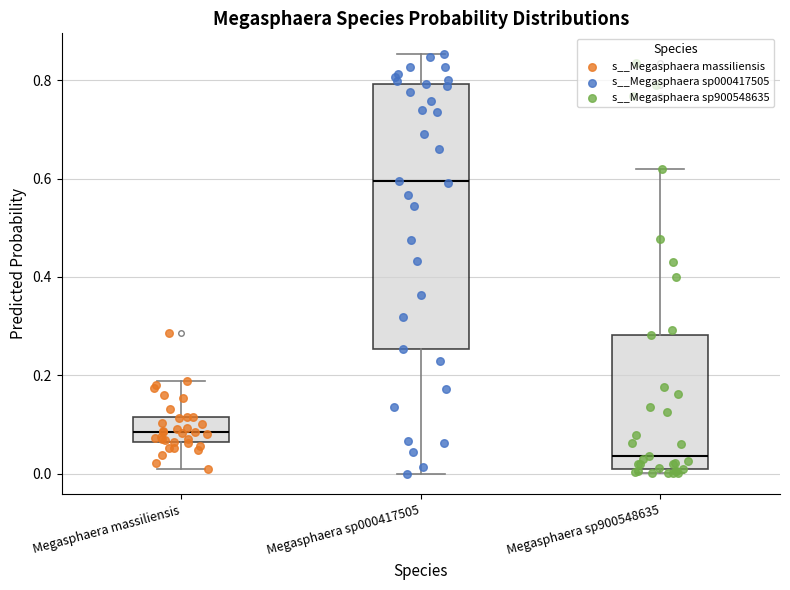

Which box's median line is the highest?

Megasphaera sp000417505